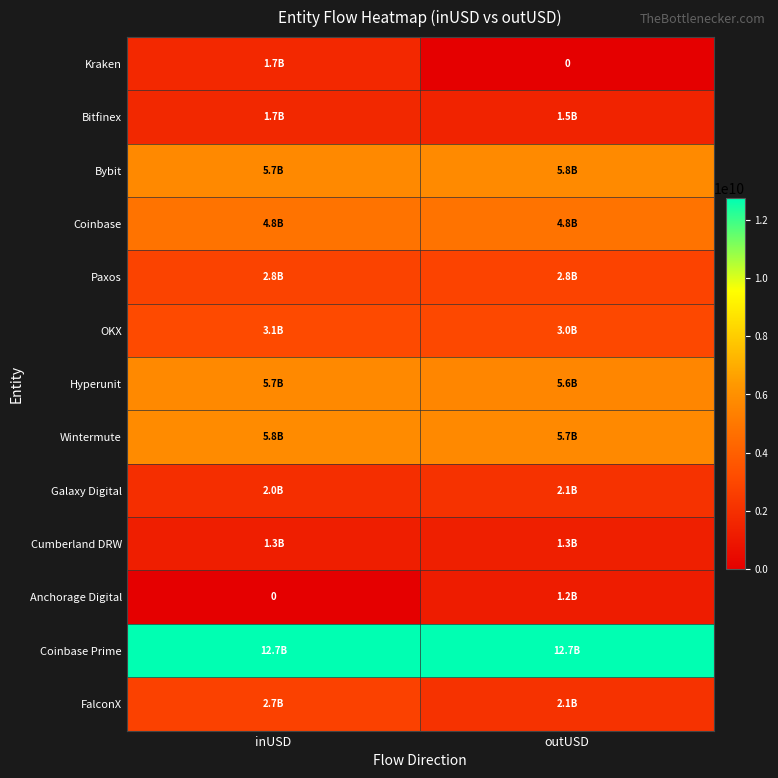

How many series are shown in this chart?

13